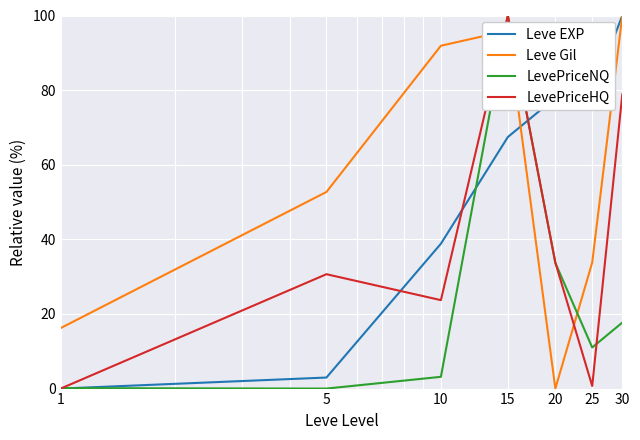

True or false: LevePriceNQ has more than 0 points higher than both neighbors.

True